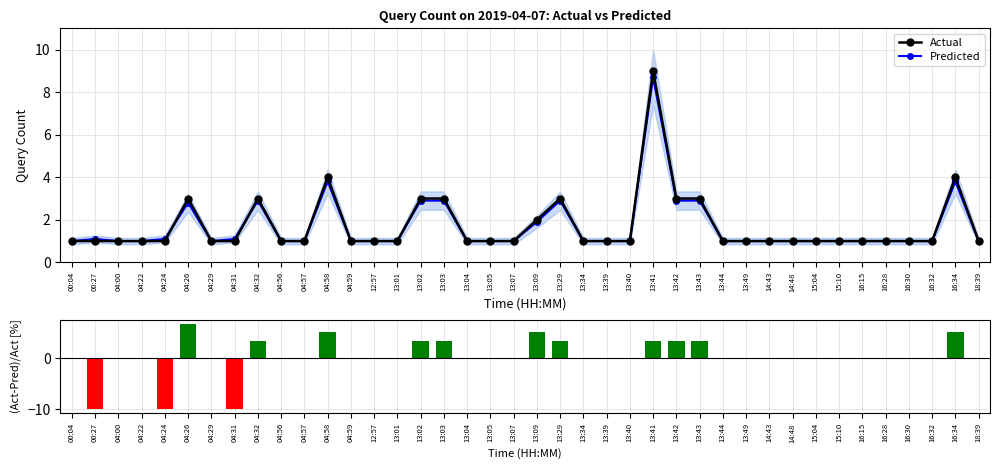

What is the label of the 1st bar from the right?

18:39